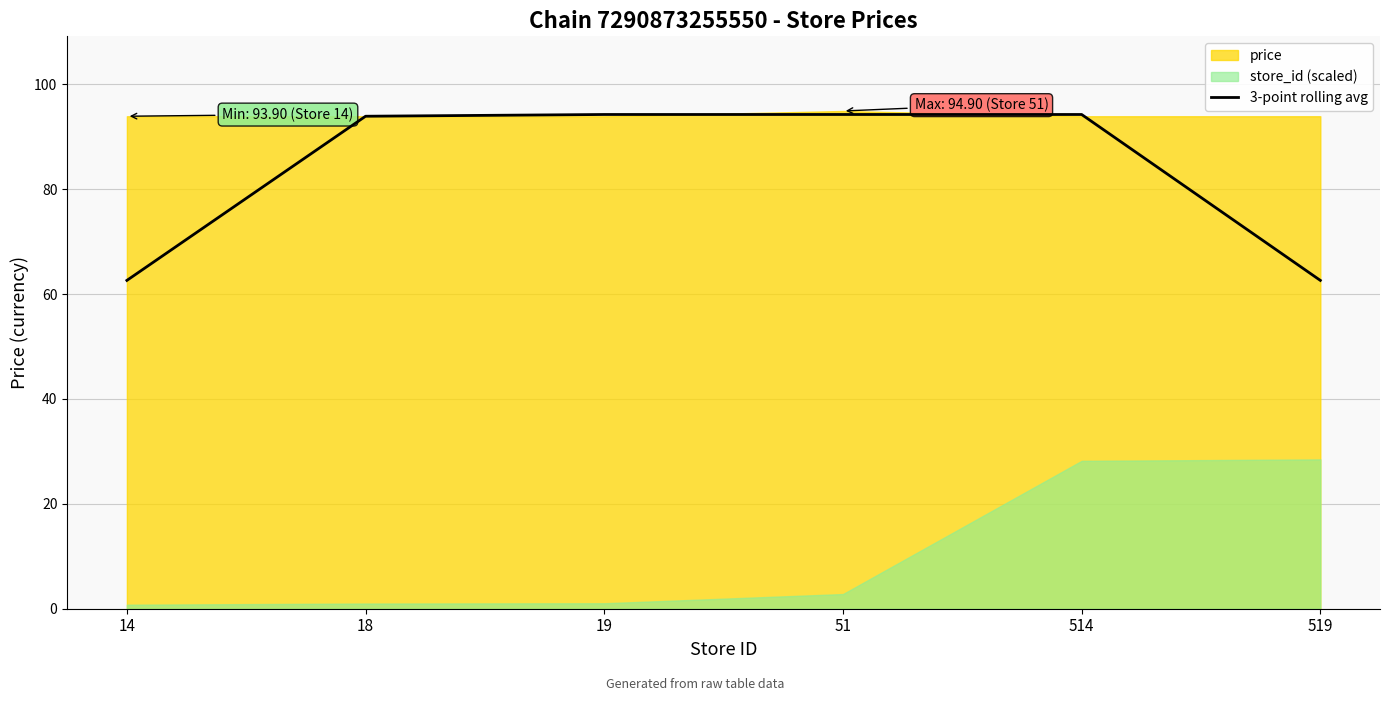

Reading right to left, transcribe all the data shown in this chart.

62.6	94.2	94.2	94.2	93.9	62.6